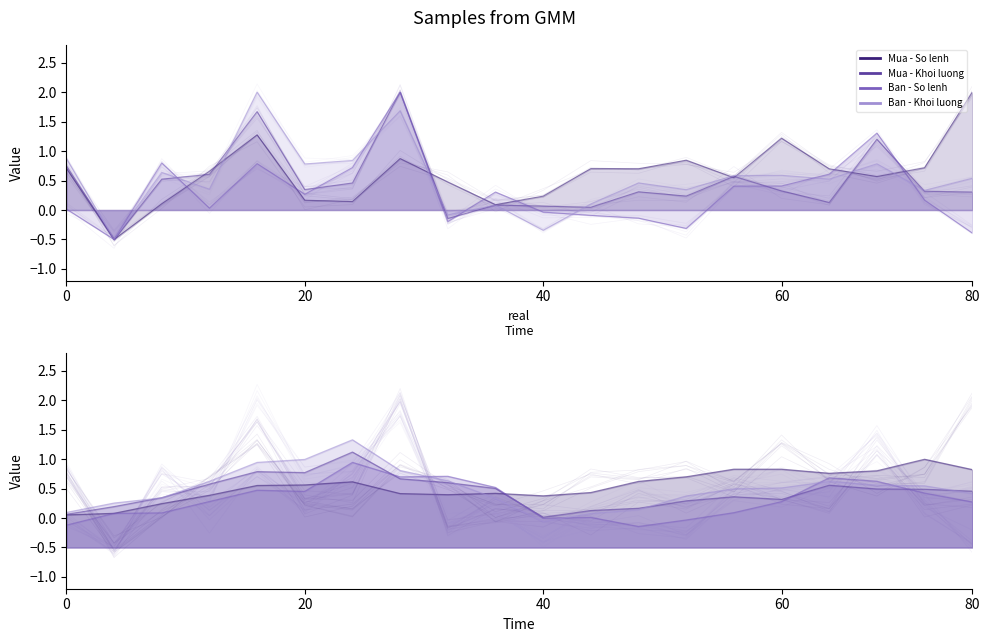

True or false: Ban - So lenh has more than 0 points higher than both neighbors.

True